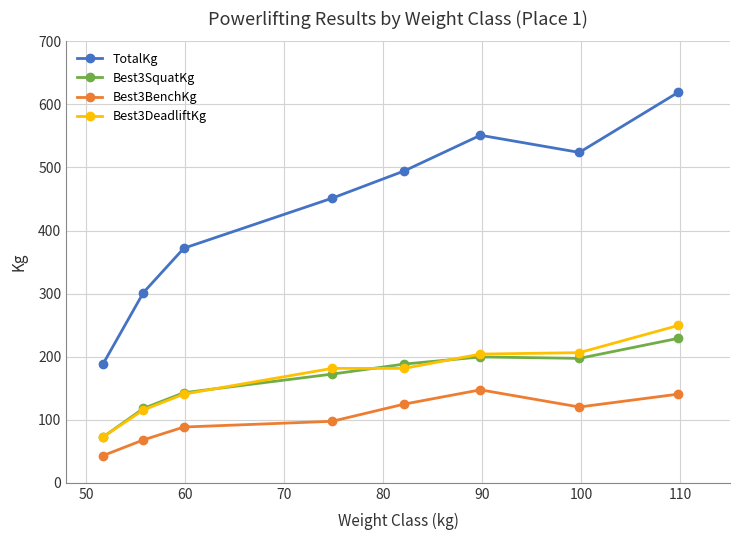

Which series has the largest range (max minus min)?

TotalKg